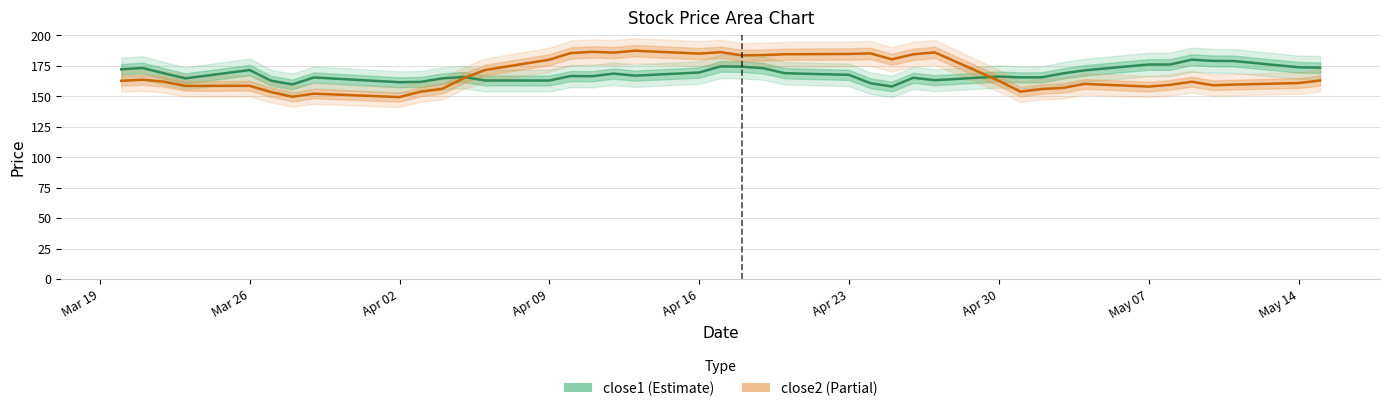

Rank the series at 2018-05-10 from highest to lowest value.

close1, close2